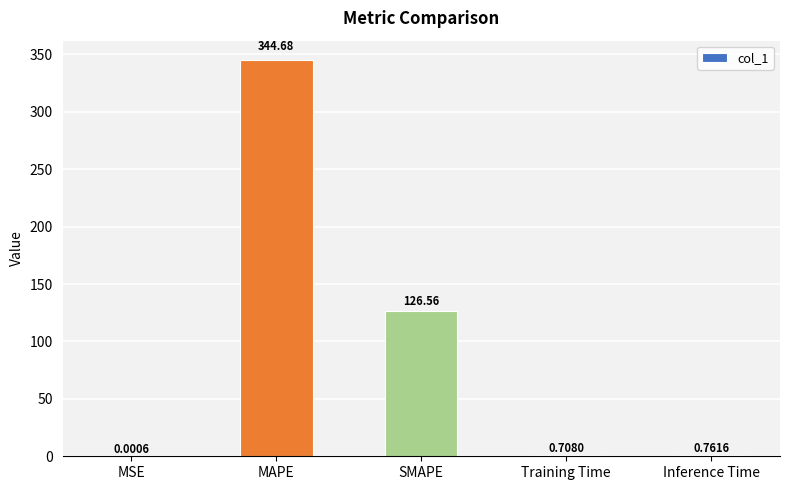

What is the sum of all values?

472.7